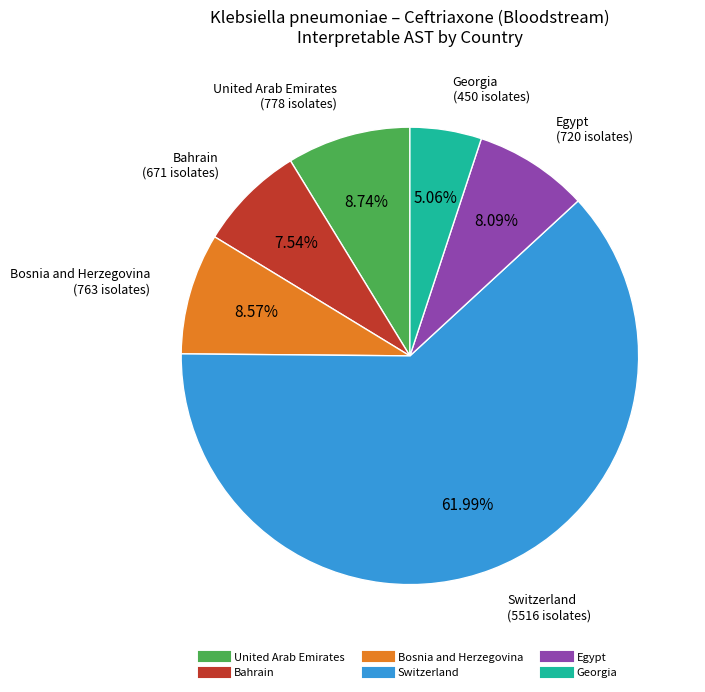

To the nearest percent, what is the difference between the largest and smallest slice percentages?

57%